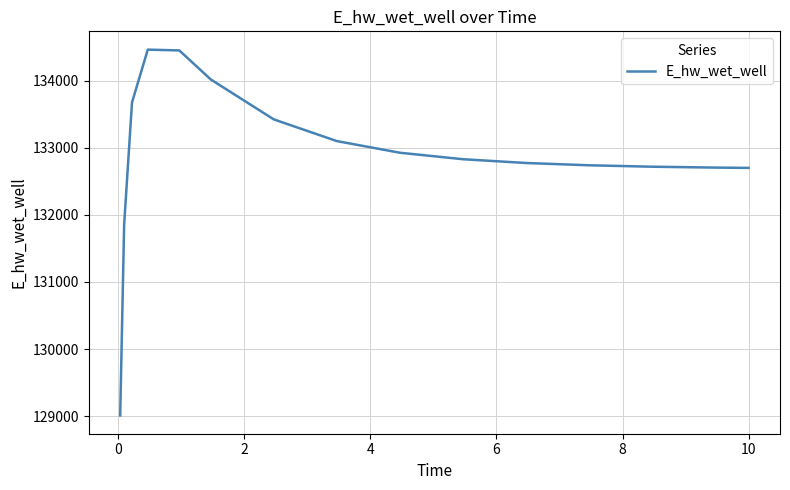

What is the maximum value shown in the chart?

134465.1